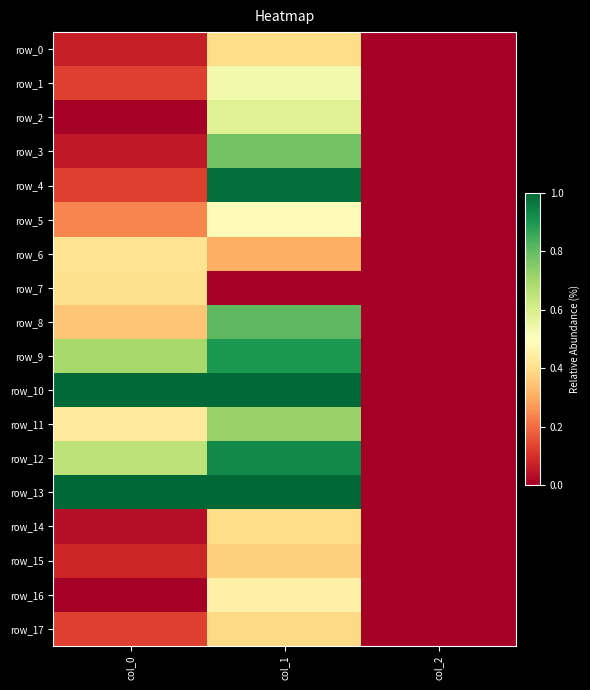

What is the difference between the second highest and minimum values in the row_8 series?

0.4